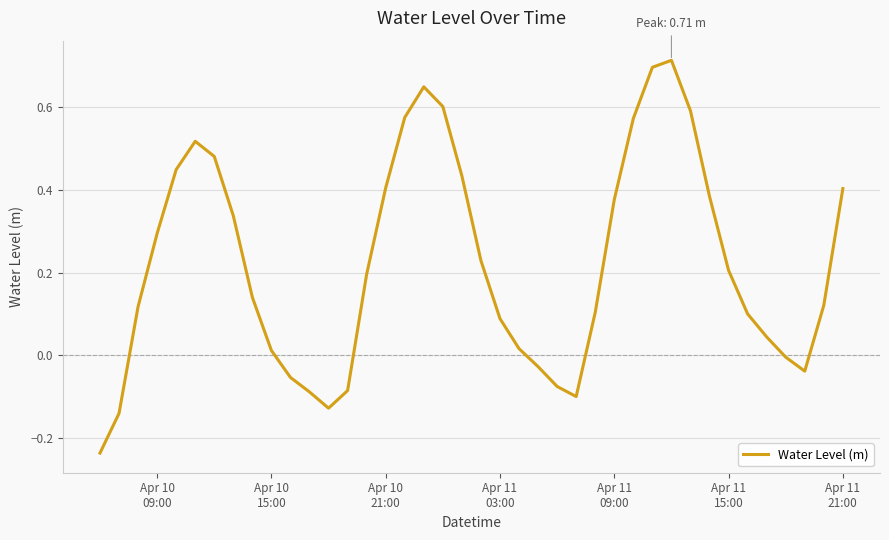

What is the difference between the maximum and minimum values?

1.0